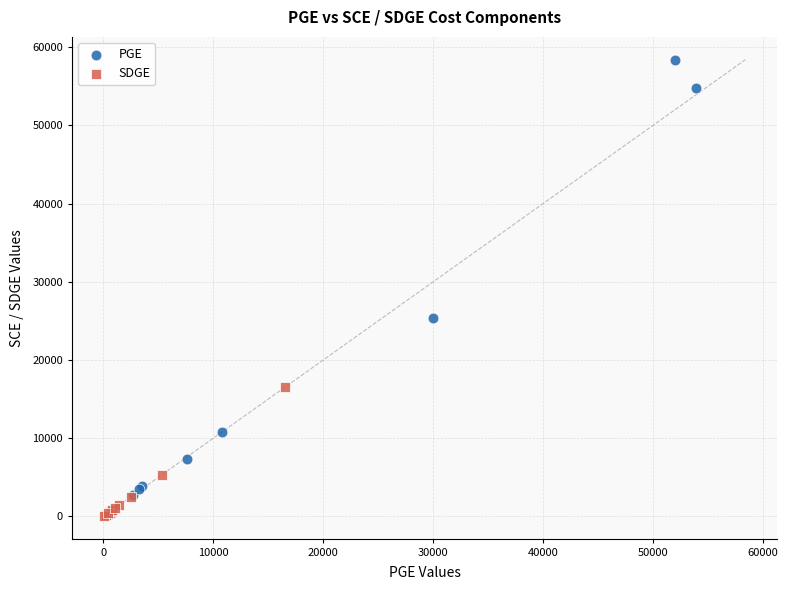

Which series has the largest Y range (max minus min)?

PGE